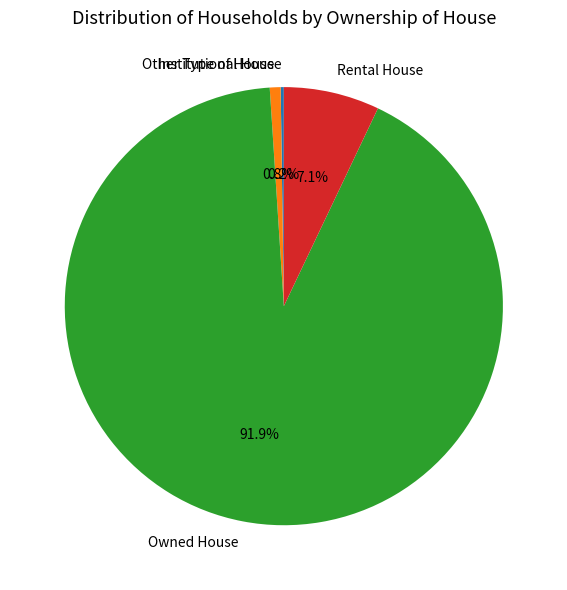

To the nearest percent, what is the combined percentage of Other Type of House and Rental House?

8%